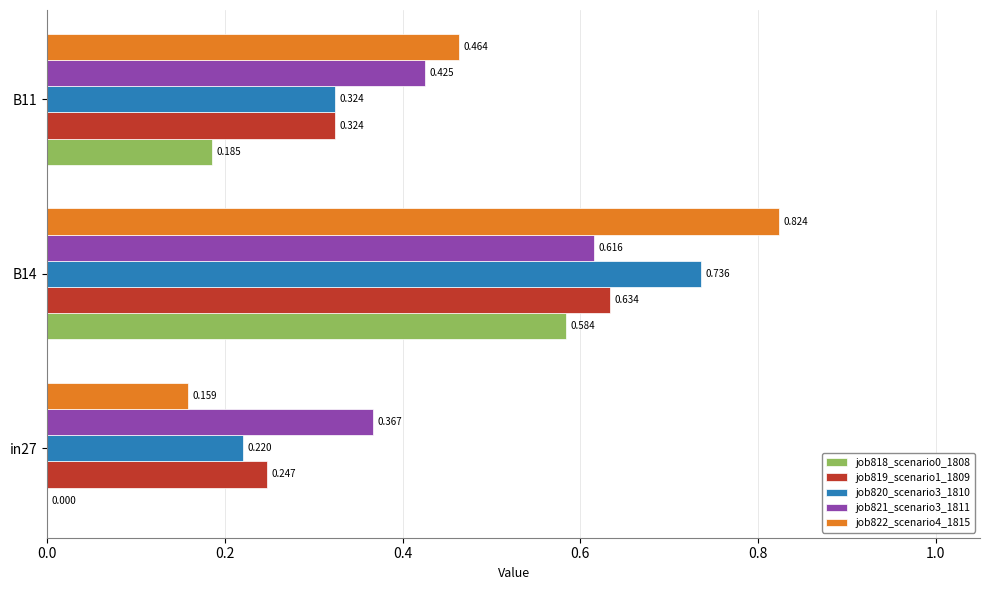

At which category is the sum across all series the highest?

B14